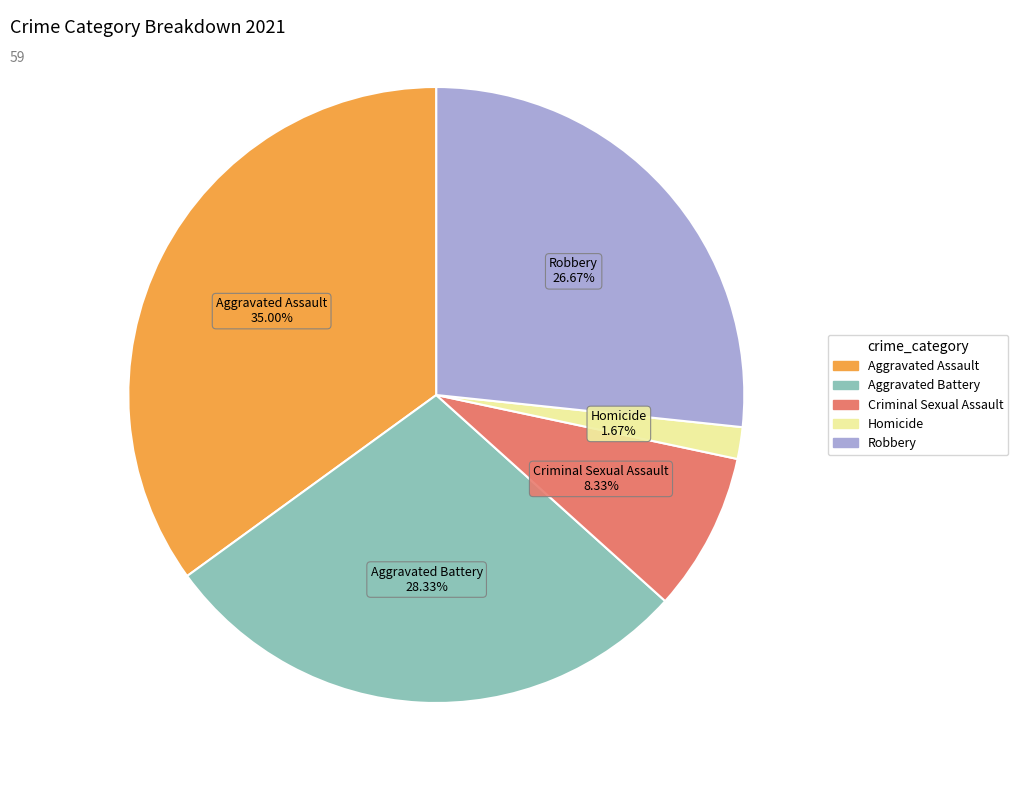

Is it true that Aggravated Assault is 42% of the pie?

False